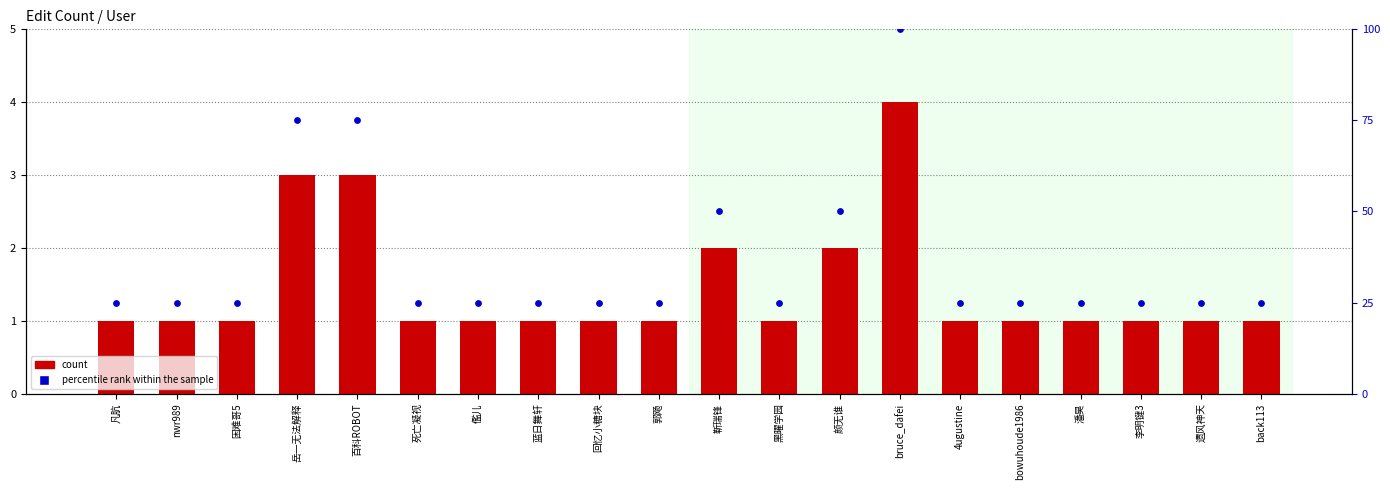

What are all the series names shown in the legend?

count, percentile rank within the sample